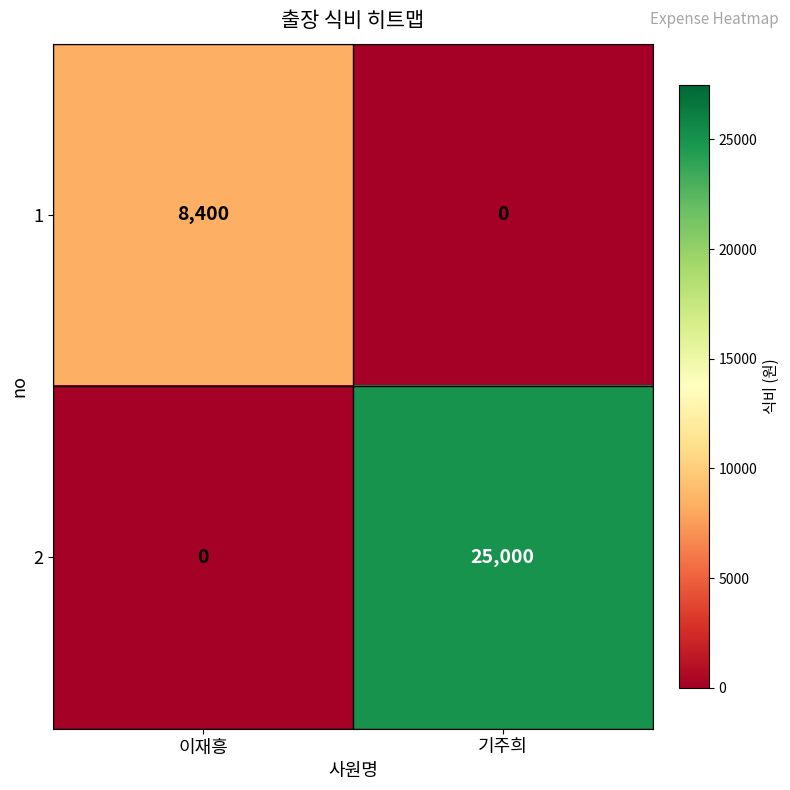

Is it true that 2 equals -10004 at 이재흥?

False